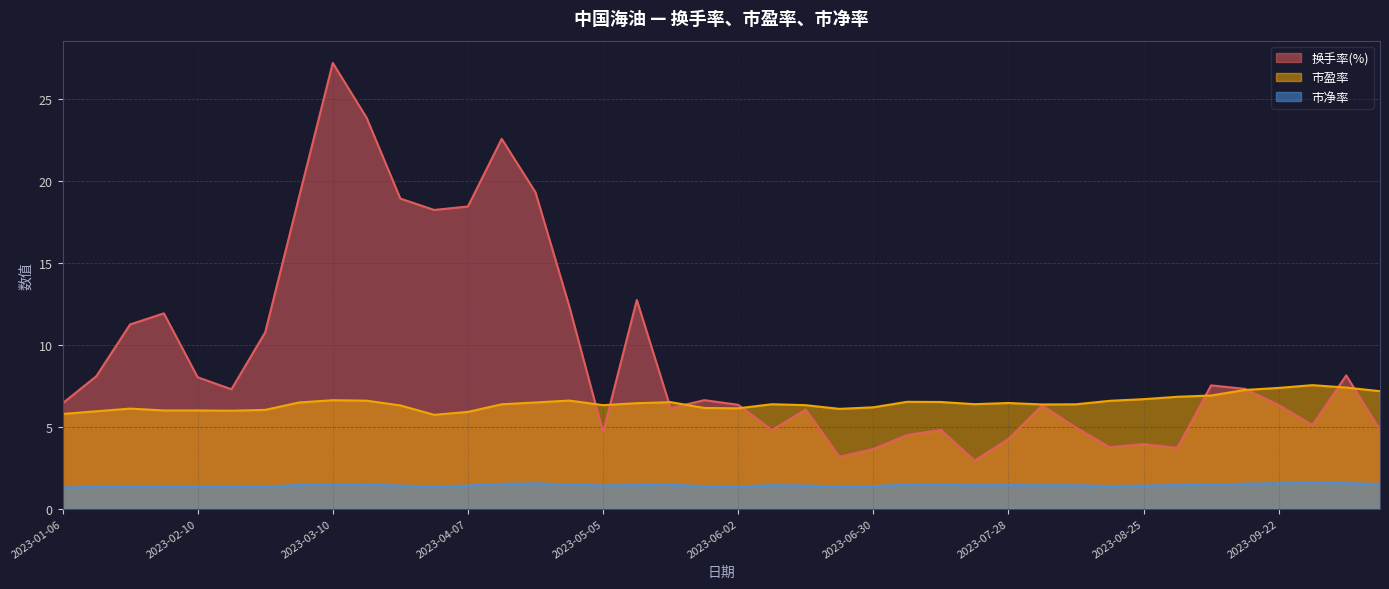

Which series has the largest range (max minus min)?

换手率(%)